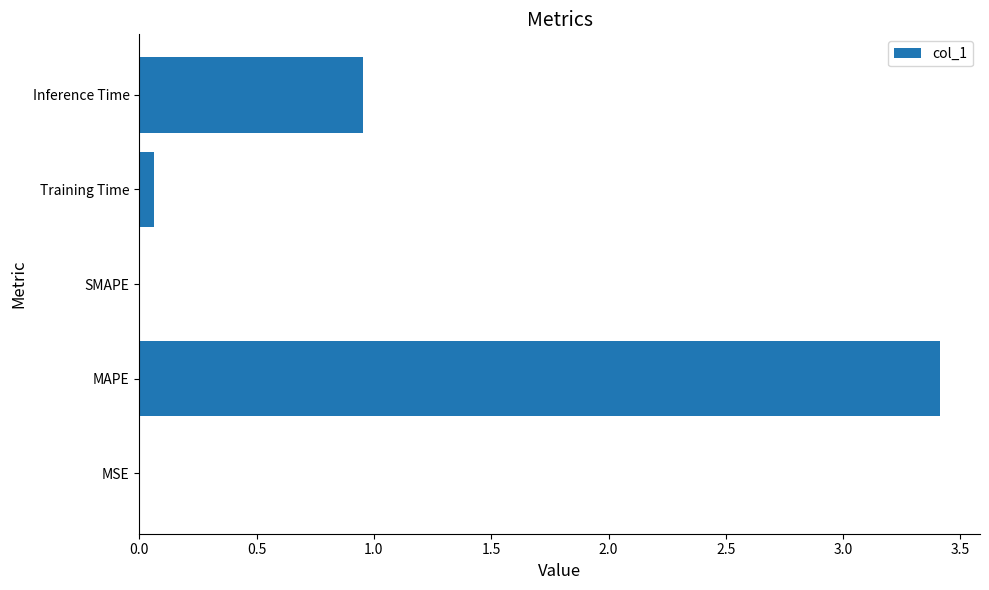

What is the maximum value shown in the chart?

3.4